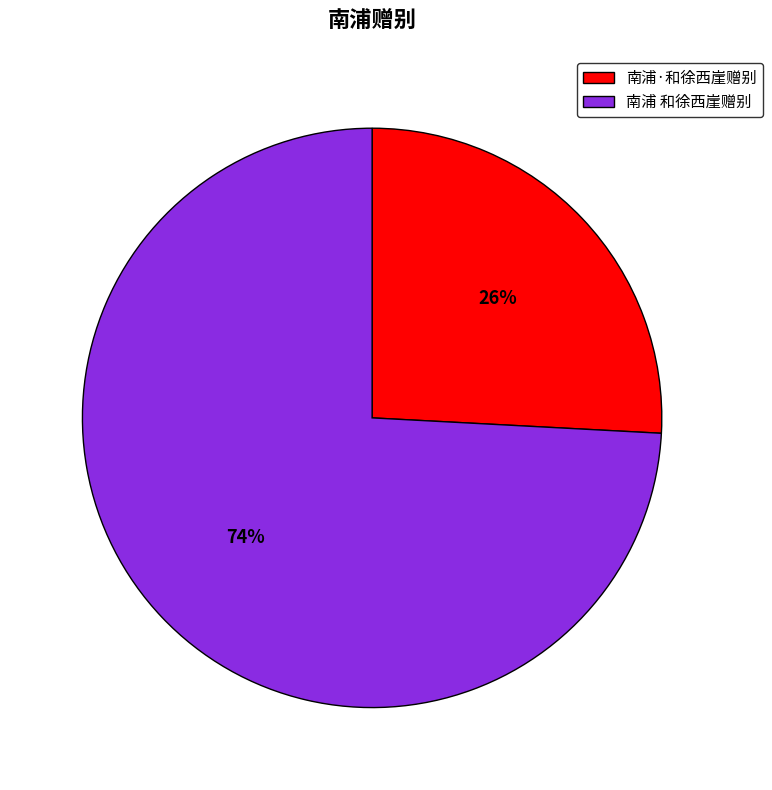

Which slice is the smallest?

南浦·和徐西崖赠别